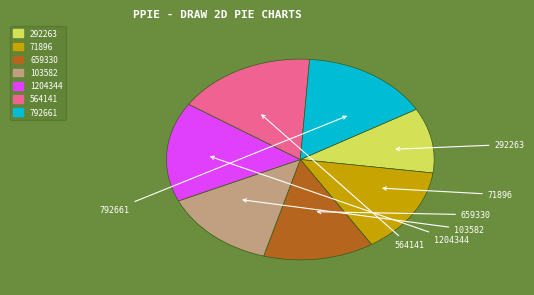

Which slice is the smallest?

292263